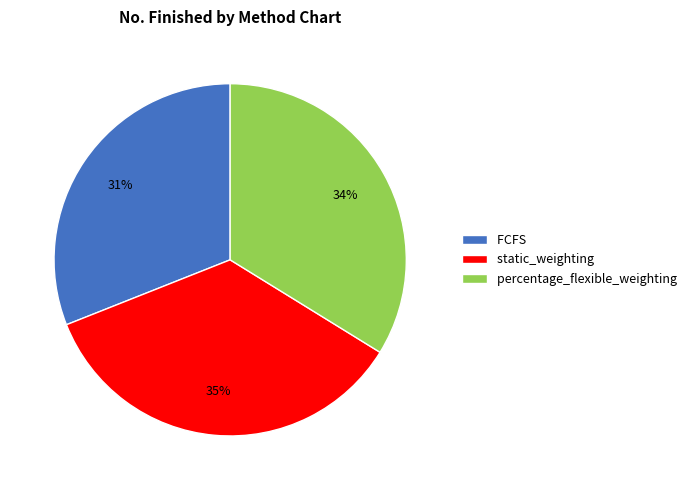

Count the number of slices in the pie.

3